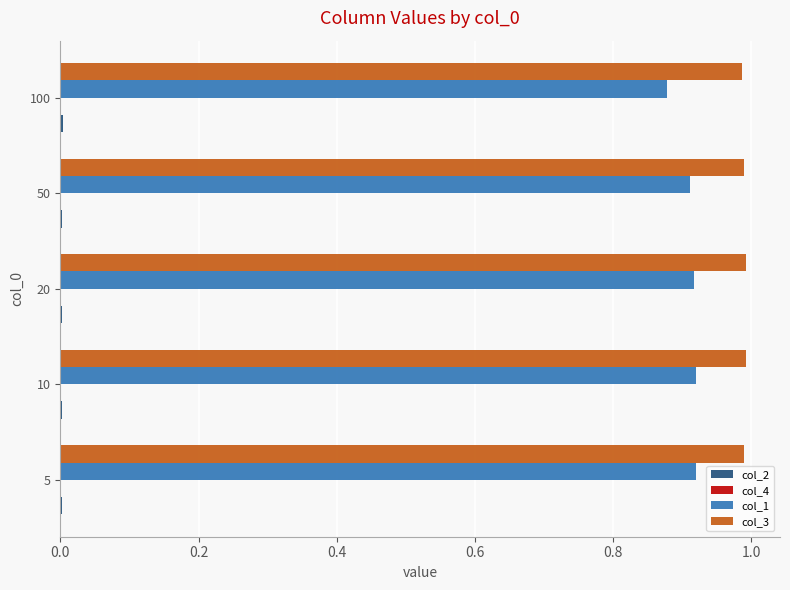

Which series has the largest total across all categories?

col_3